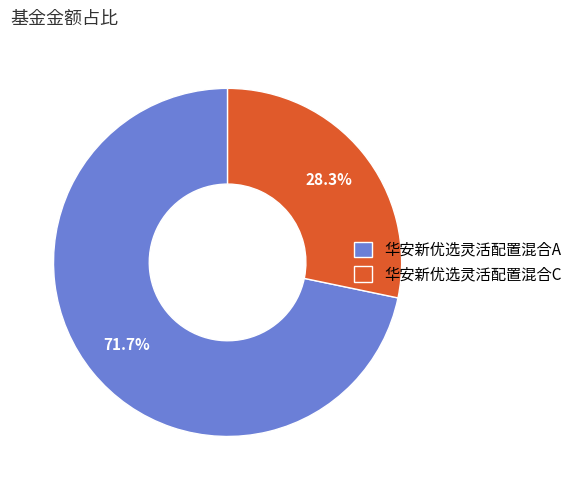

To the nearest percent, what is the difference between the largest and smallest slice percentages?

43%